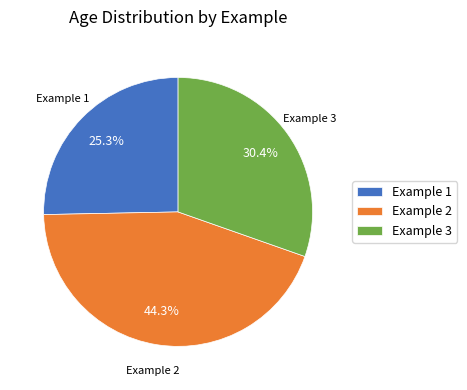

The Example 2 slice represents 31% of the pie. True or false?

False